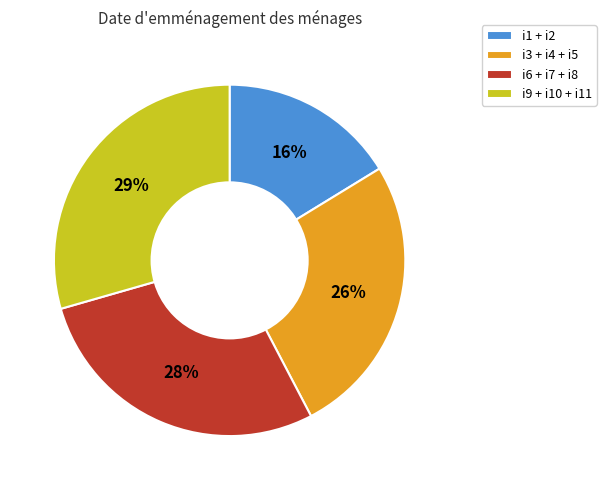

Which category has the smallest portion of the pie?

i1 + i2